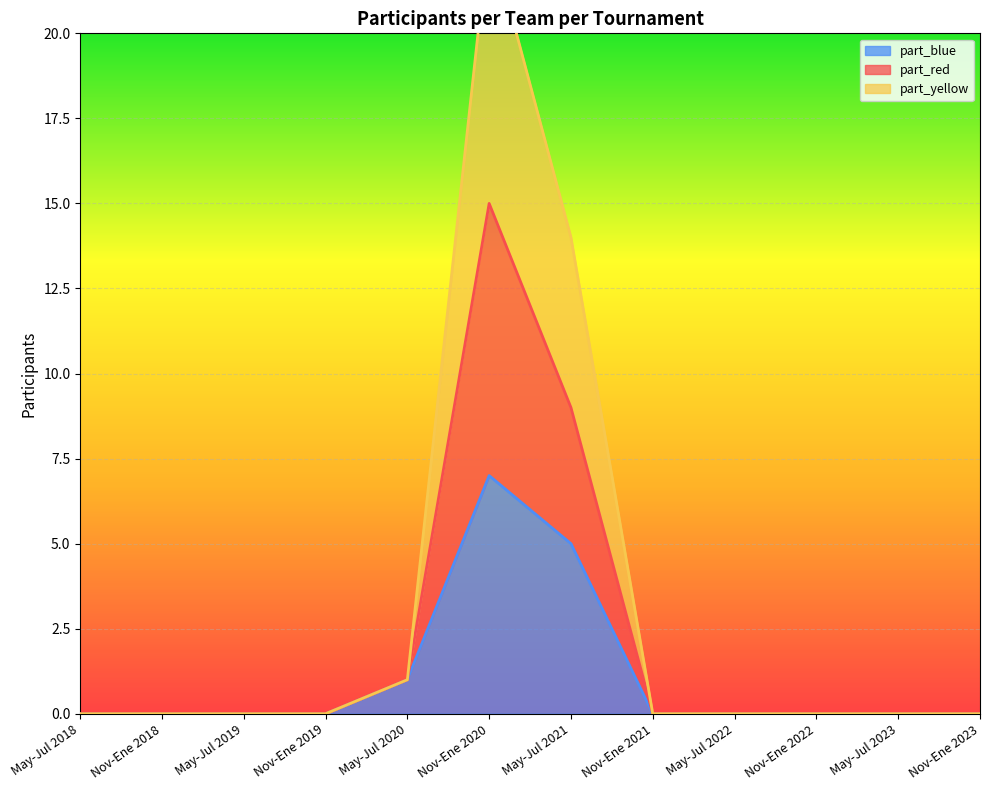

How many distinct data groups are displayed?

3